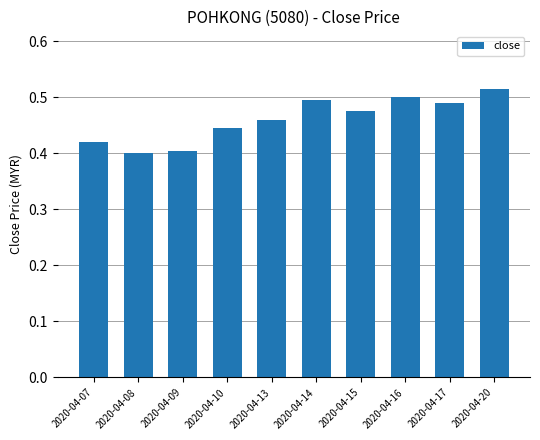

What is the change in value from 2020-04-08 to 2020-04-16?

+0.1